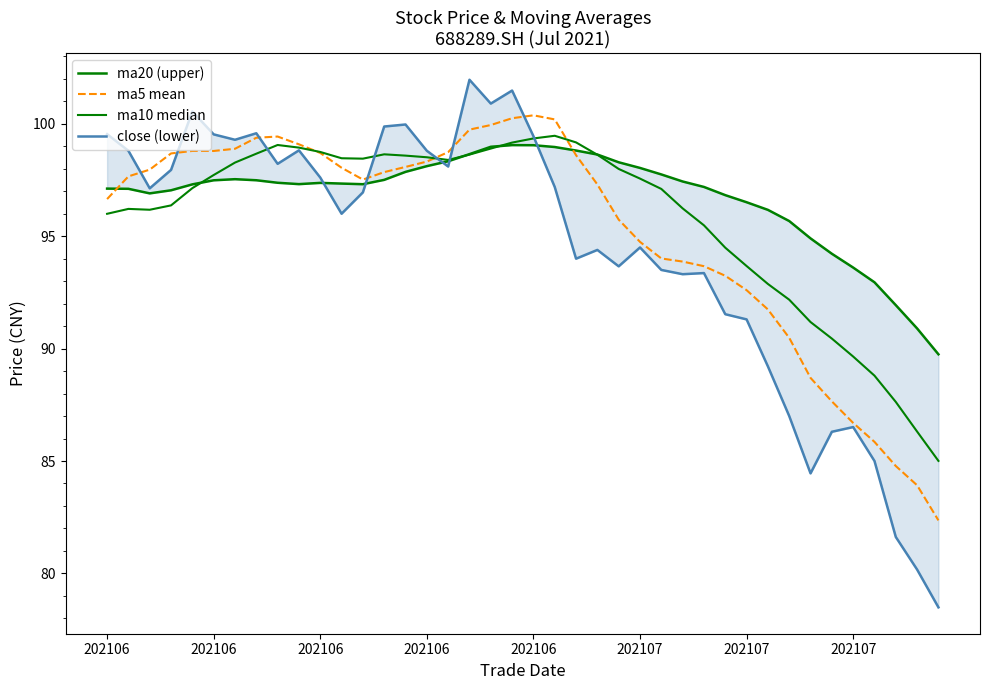

At which category does the chart reach its peak across all series?

17